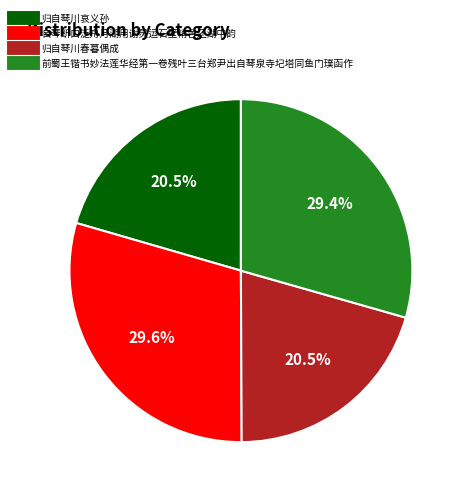

Is it true that 自琴断口泛舟月湖用谢灵运石壁精舍还湖中韵 is 15% of the pie?

False